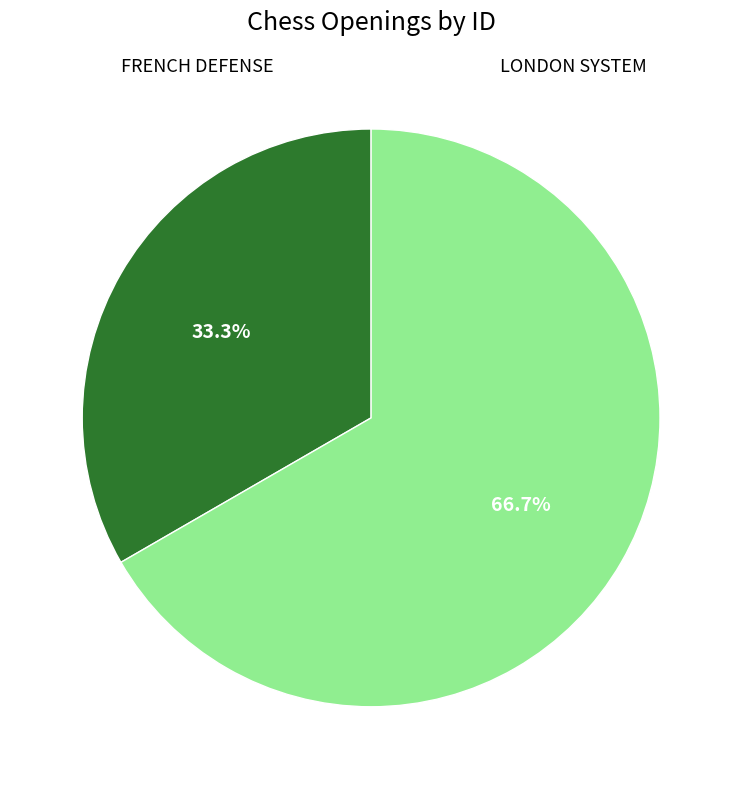

True or false: FRENCH DEFENSE accounts for 33% of the total.

True